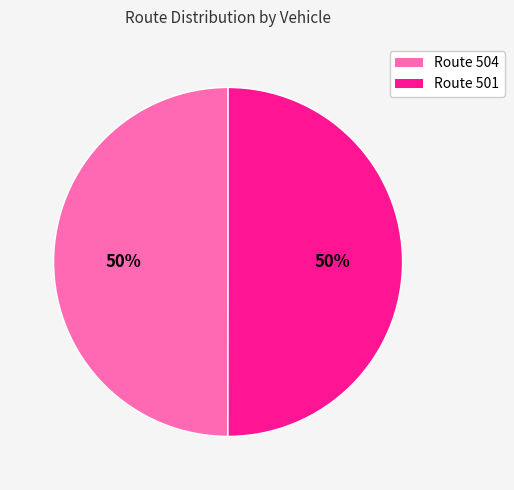

To the nearest percent, what is the average slice percentage?

50%